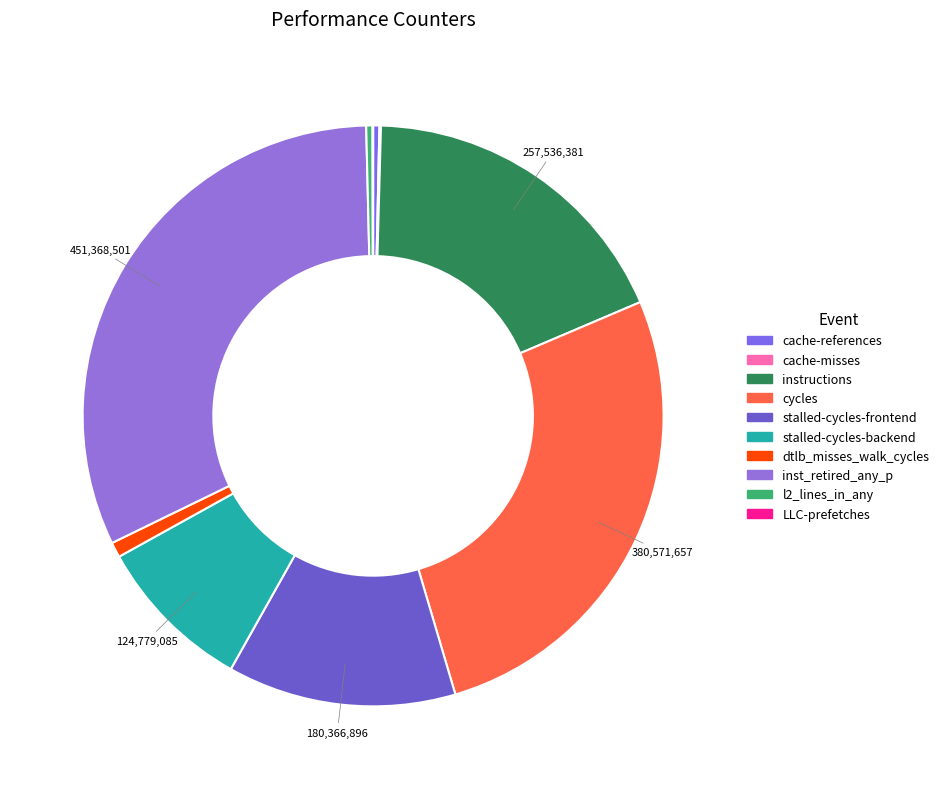

What is the change in value from l2_lines_in_any to LLC-prefetches?

-4491850